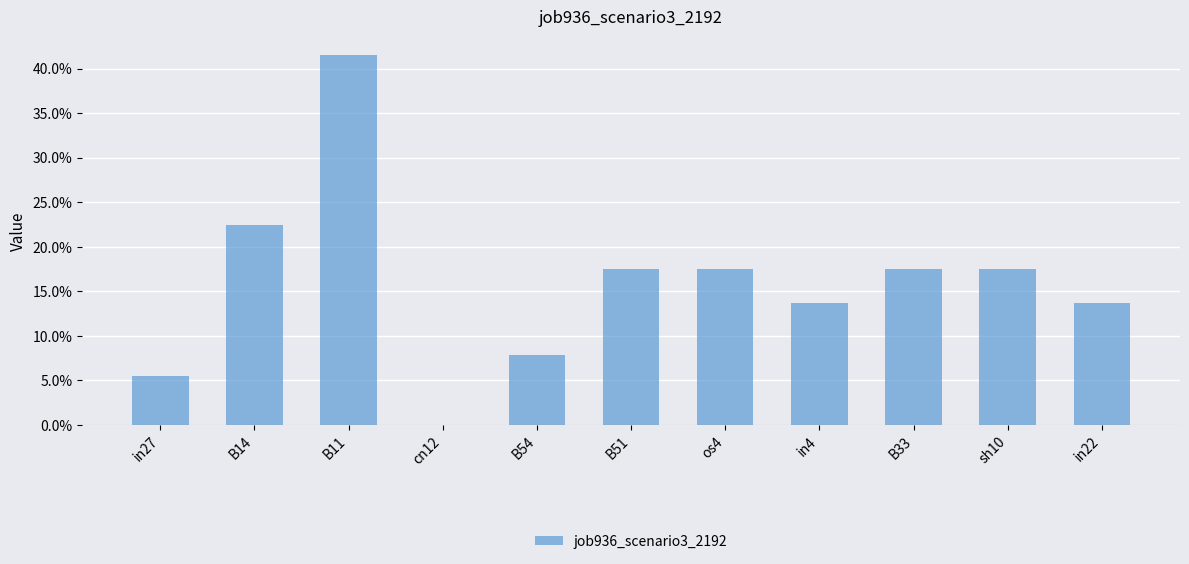

The chart shows a value of 0.2 at B14. True or false?

True